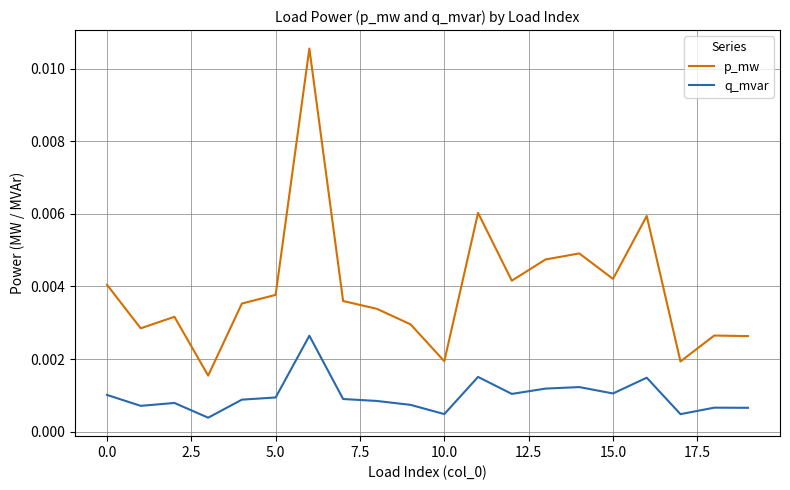

Which series has the widest spread of values?

p_mw